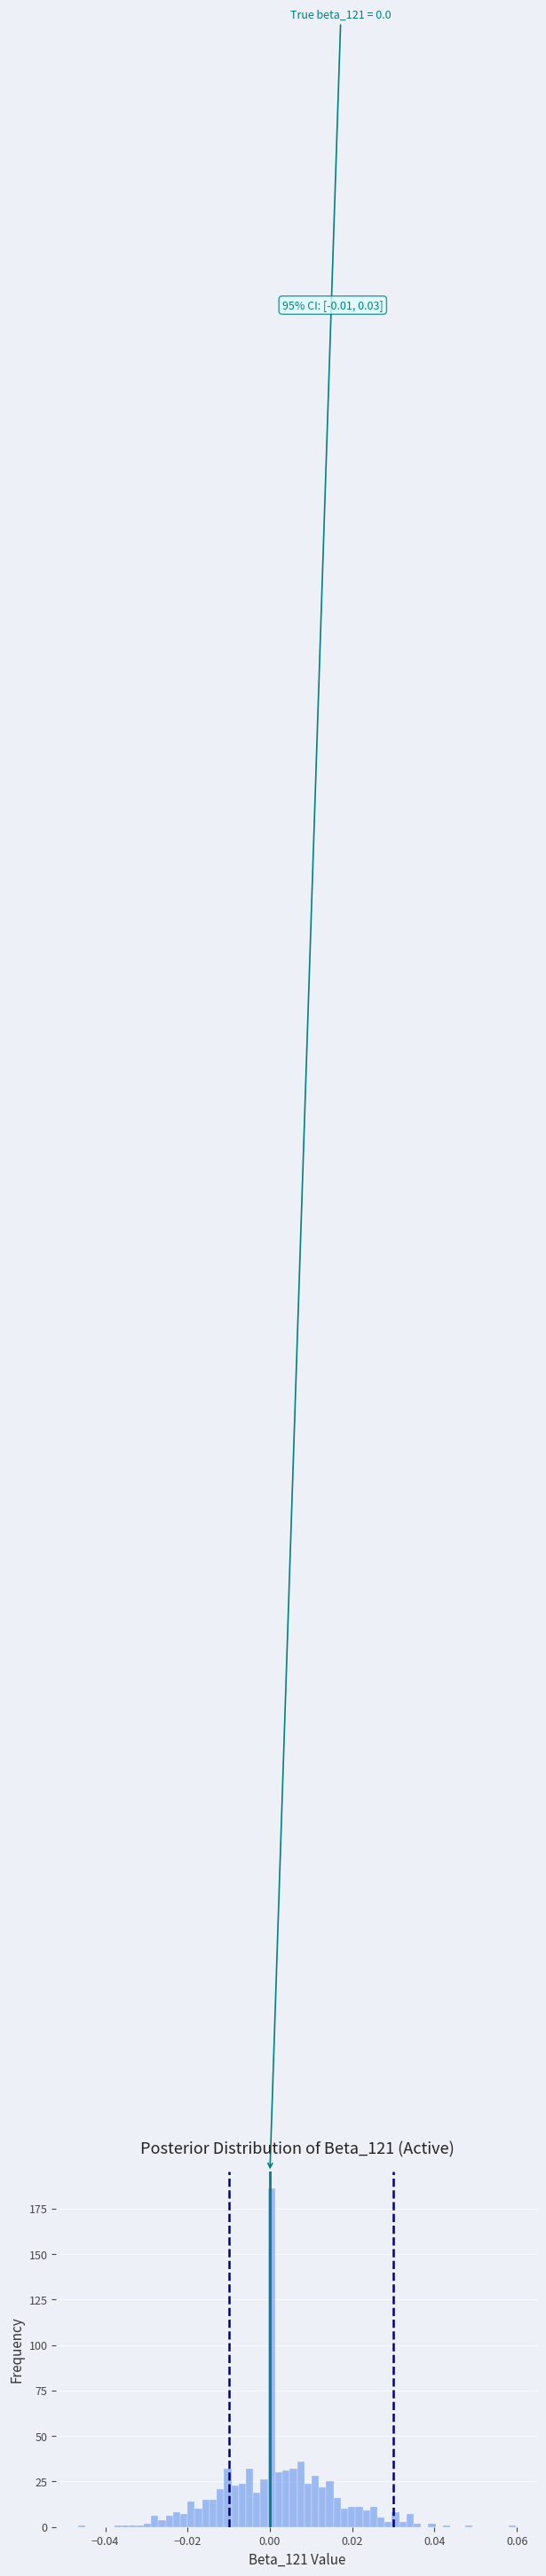

Read against the x-axis, roughly where is the centre of the tallest bar?

0.000